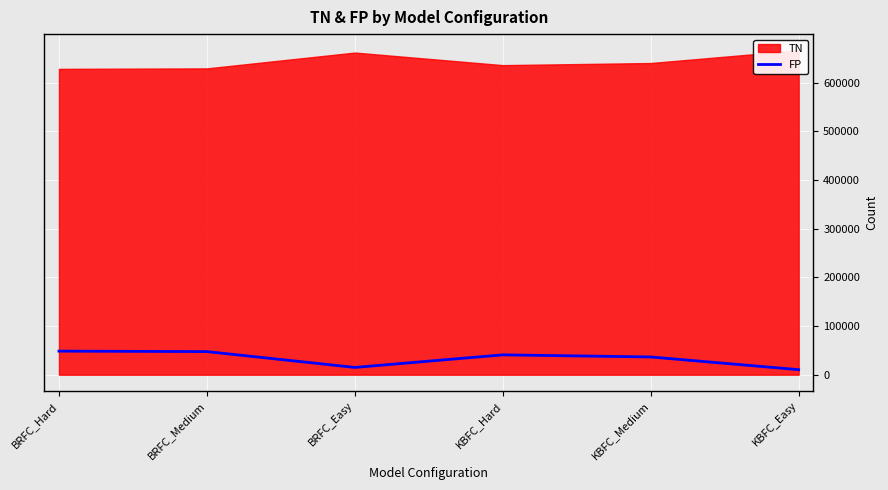

What is the label of the 3rd point from the left?

BRFC_Easy